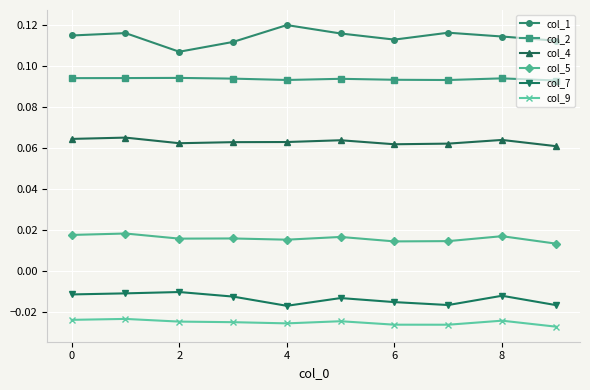

List the series in order of their peak value, lowest first.

col_9, col_7, col_5, col_4, col_2, col_1